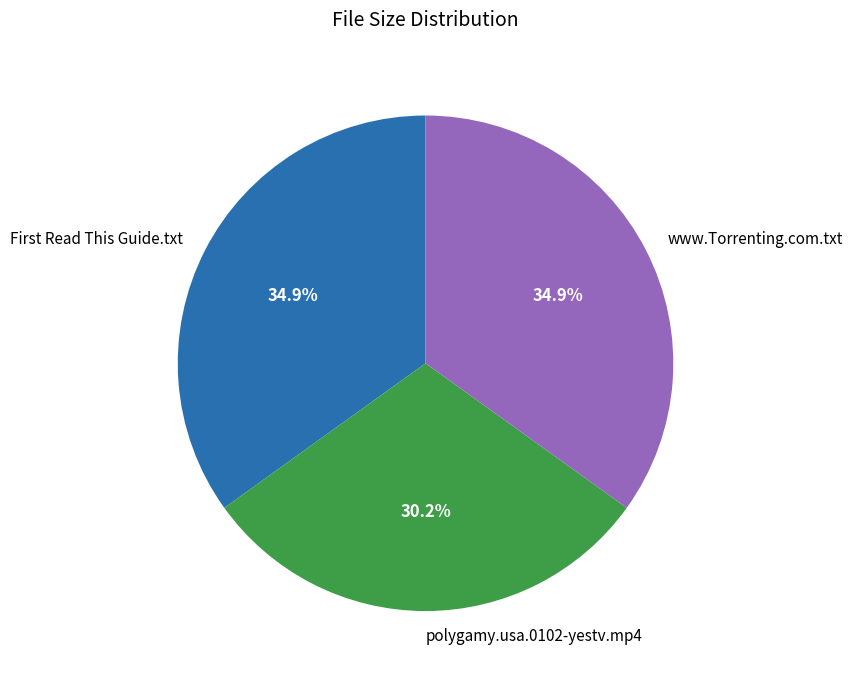

Which category has the smallest portion of the pie?

polygamy.usa.0102-yestv.mp4